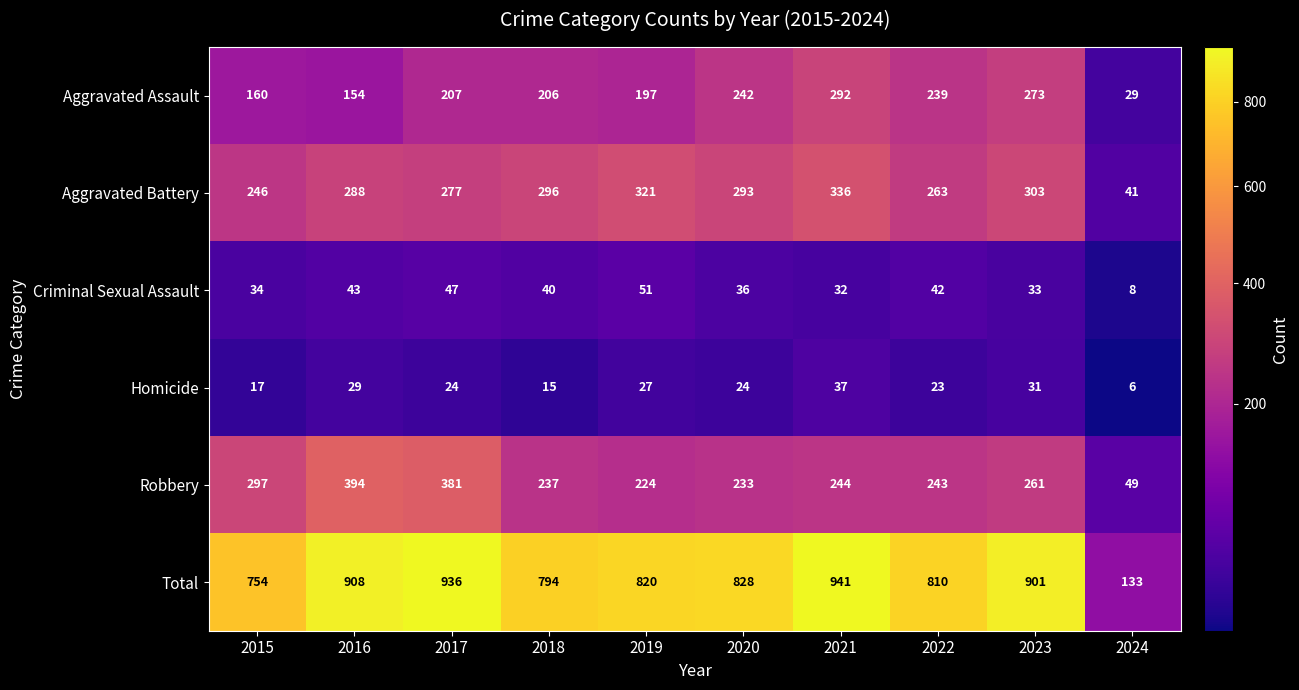

What is the sum of the Criminal Sexual Assault values at 2018 and 2024?

48